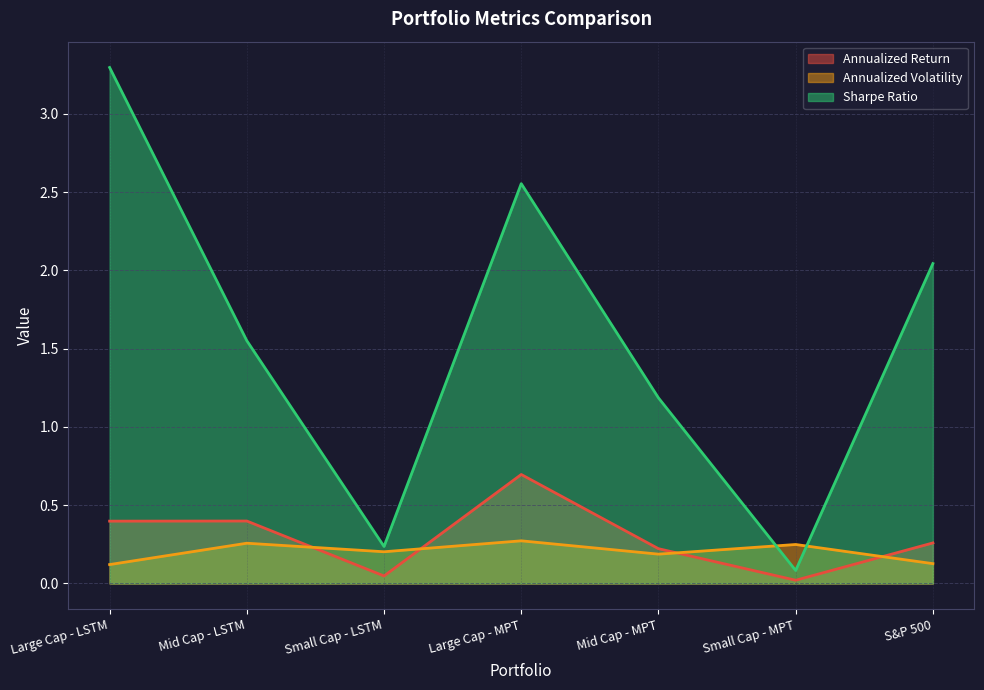

List the series in order of their peak value, highest first.

Sharpe Ratio, Annualized Return, Annualized Volatility